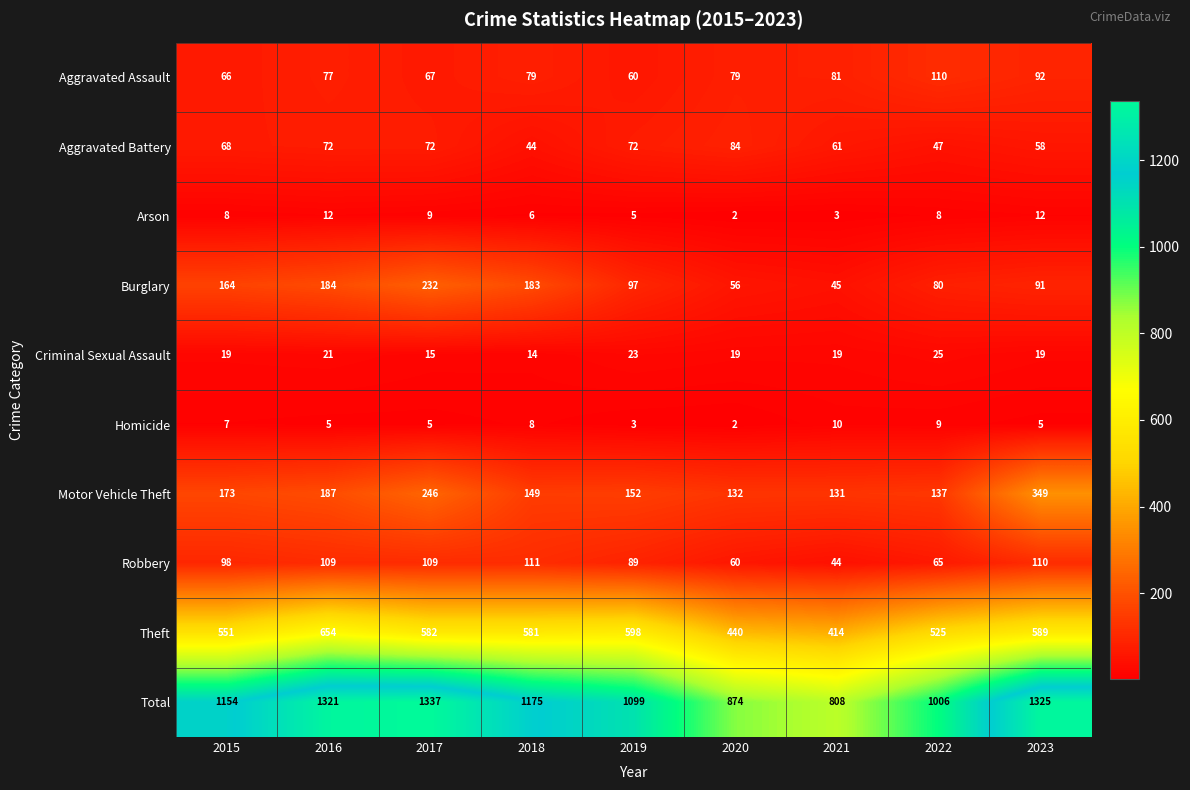

At 2023, list the series in order from smallest to largest.

Homicide, Arson, Criminal Sexual Assault, Aggravated Battery, Burglary, Aggravated Assault, Robbery, Motor Vehicle Theft, Theft, Total